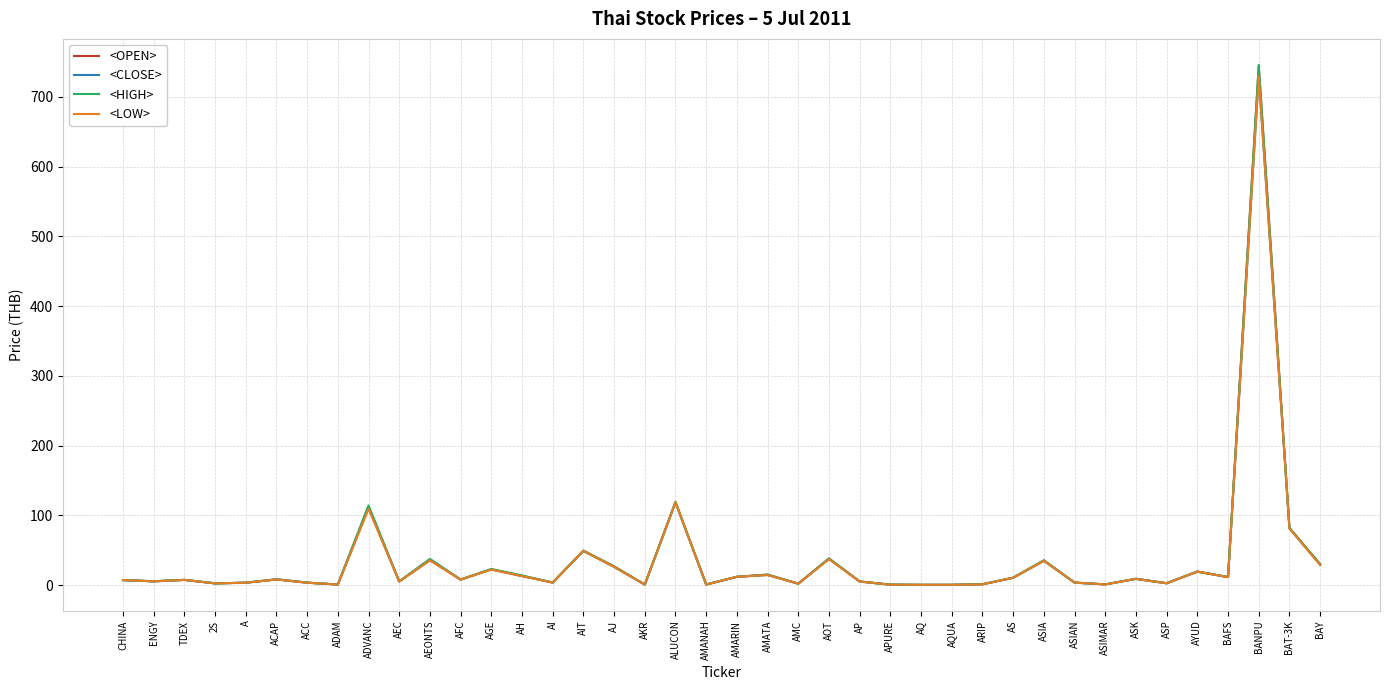

What is the highest value of the <OPEN> series?

744.0